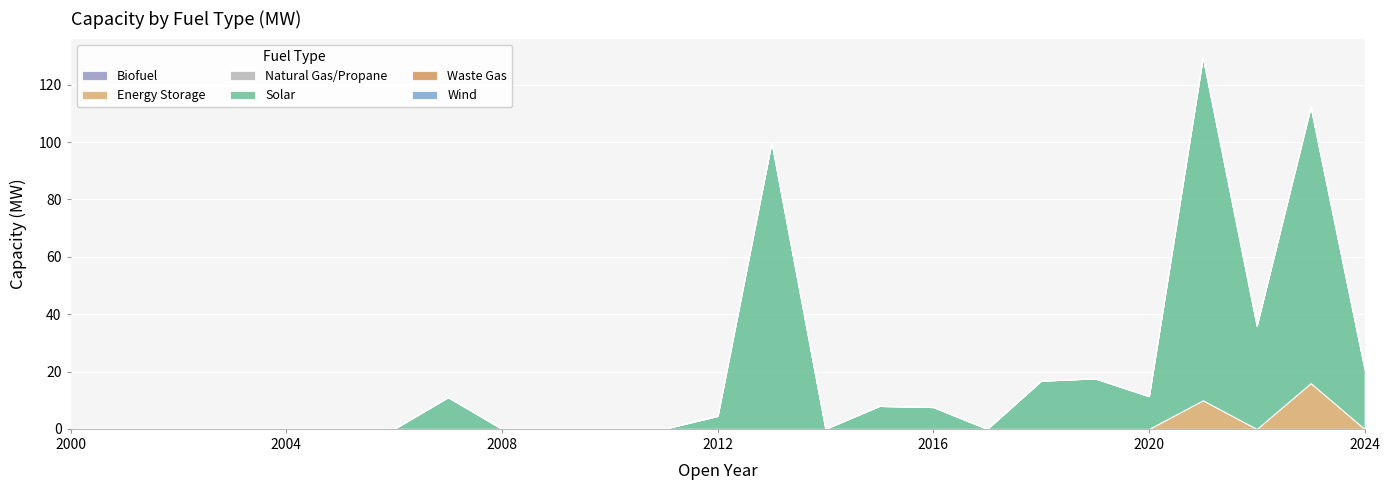

Rank the categories by Natural Gas/Propane value from highest to lowest.

2000, 2001, 2002, 2003, 2004, 2005, 2006, 2007, 2008, 2009, 2010, 2011, 2012, 2013, 2014, 2015, 2016, 2017, 2018, 2019, 2020, 2021, 2022, 2023, 2024